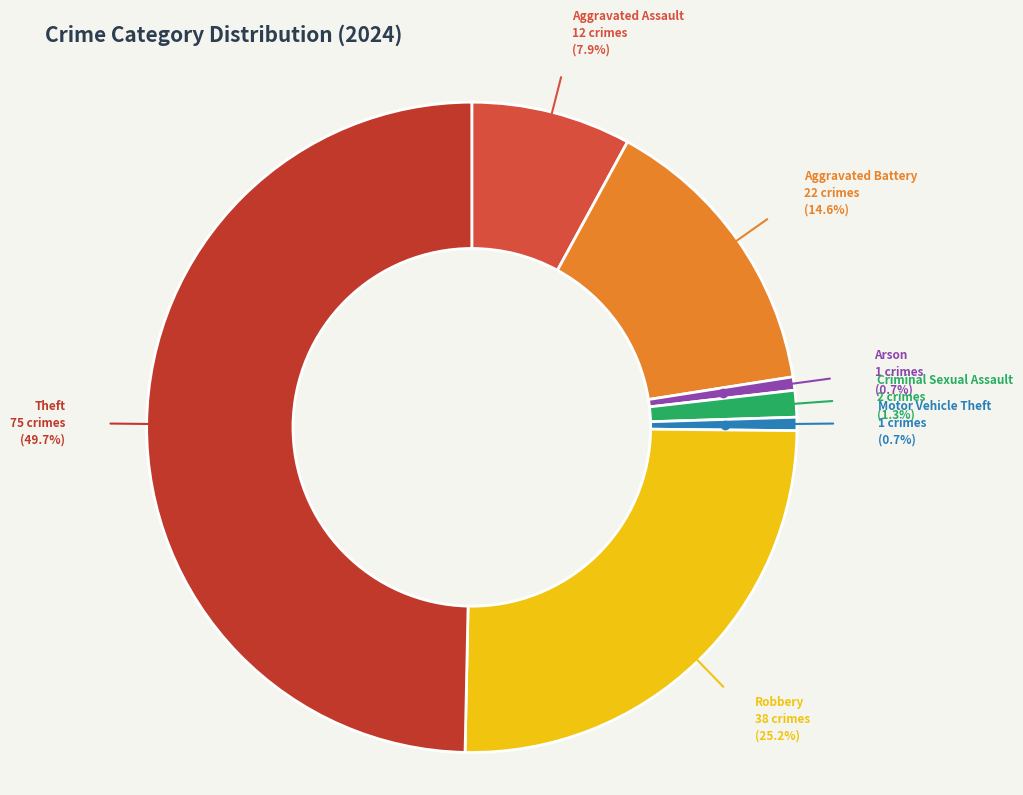

What is the largest slice in the pie chart?

Theft